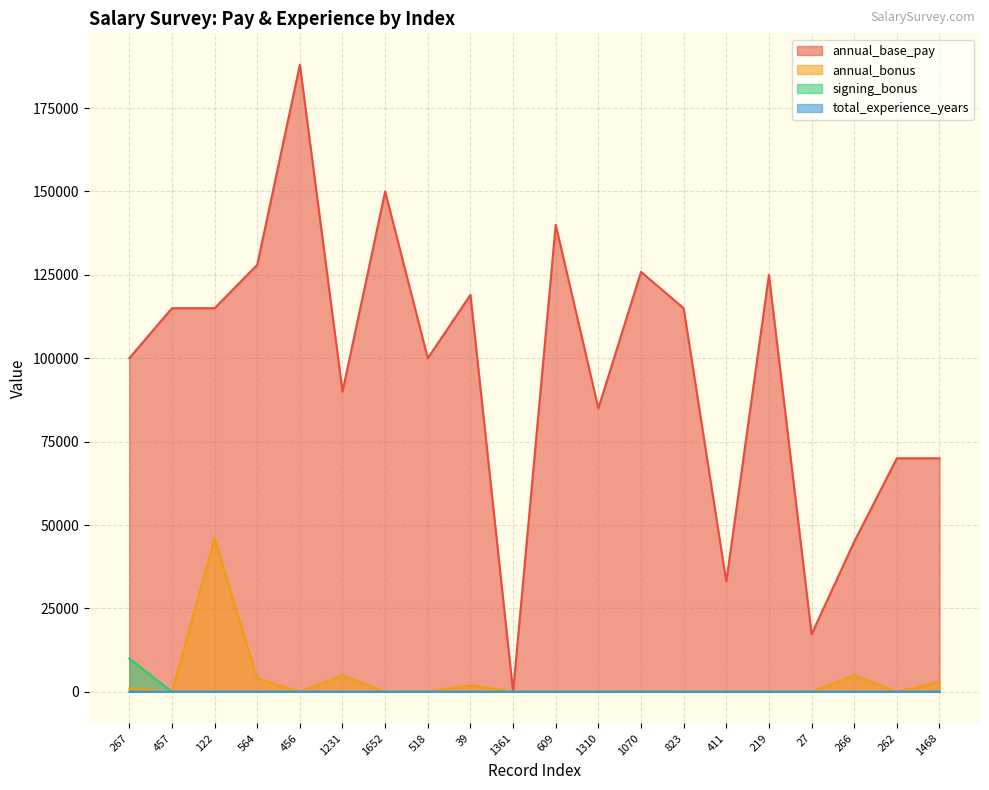

List the series in order of their peak value, lowest first.

total_experience_years, signing_bonus, annual_bonus, annual_base_pay